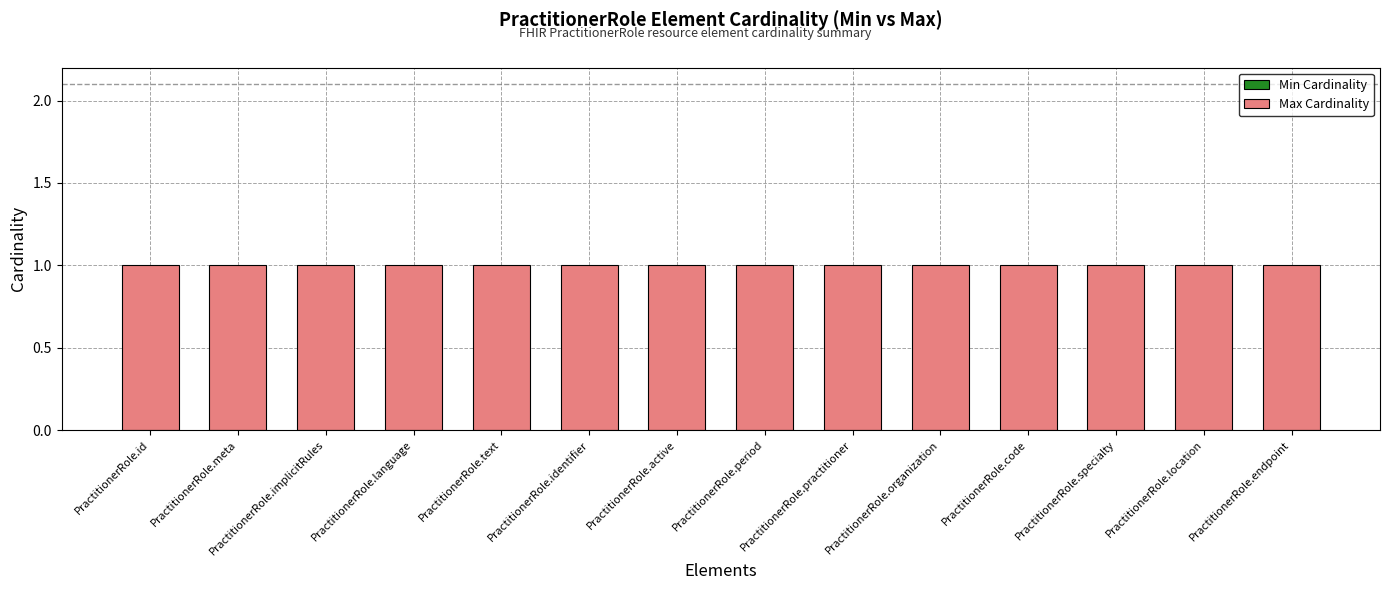

Which label corresponds to the smallest value in the chart?

PractitionerRole.id